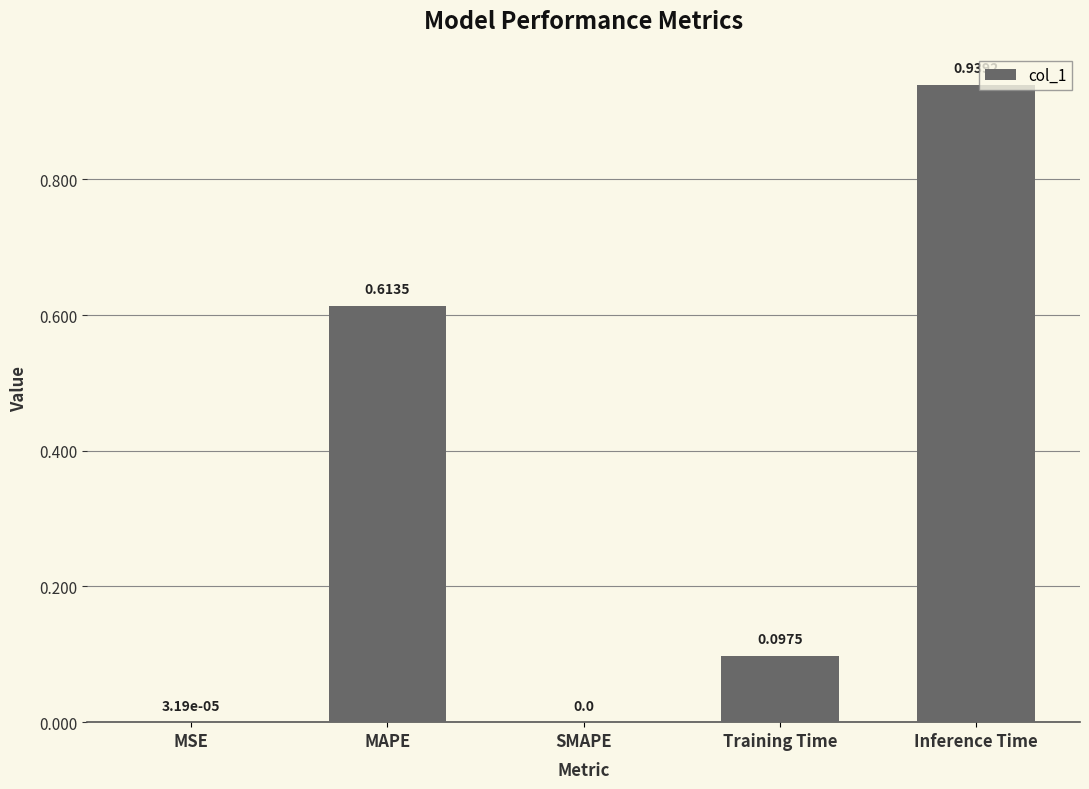

Which label corresponds to the largest value in the chart?

Inference Time